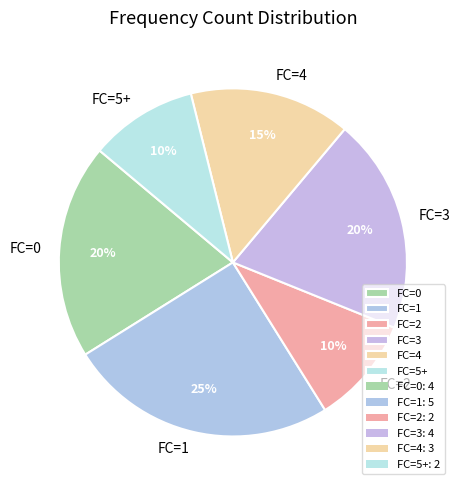

Between FC=4 and FC=0, which is larger?

FC=0